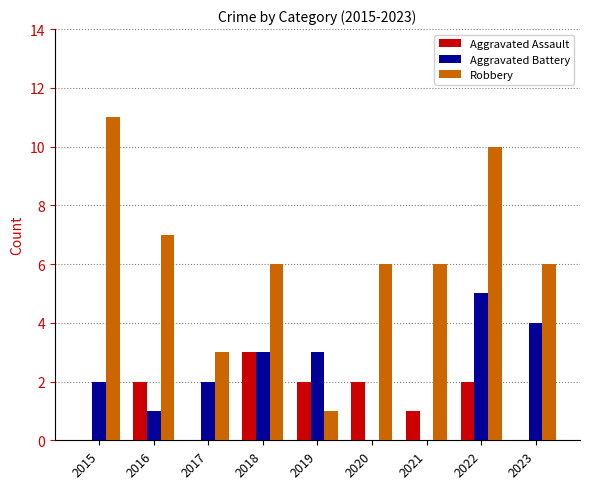

How many data points does each series have?

9